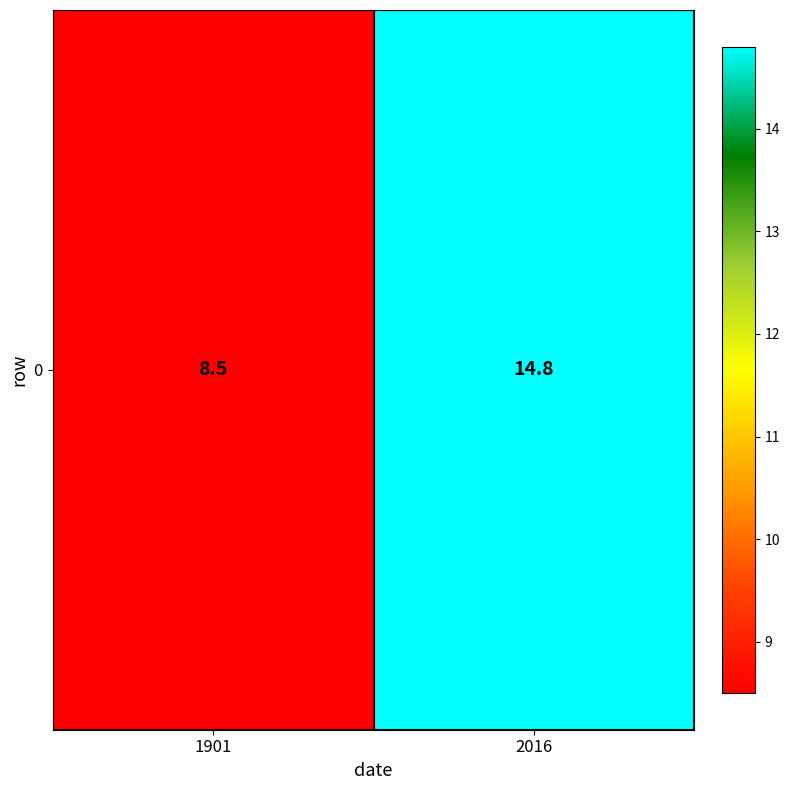

Reading left to right, extract all data points from this chart.

1901=8.5	2016=14.8